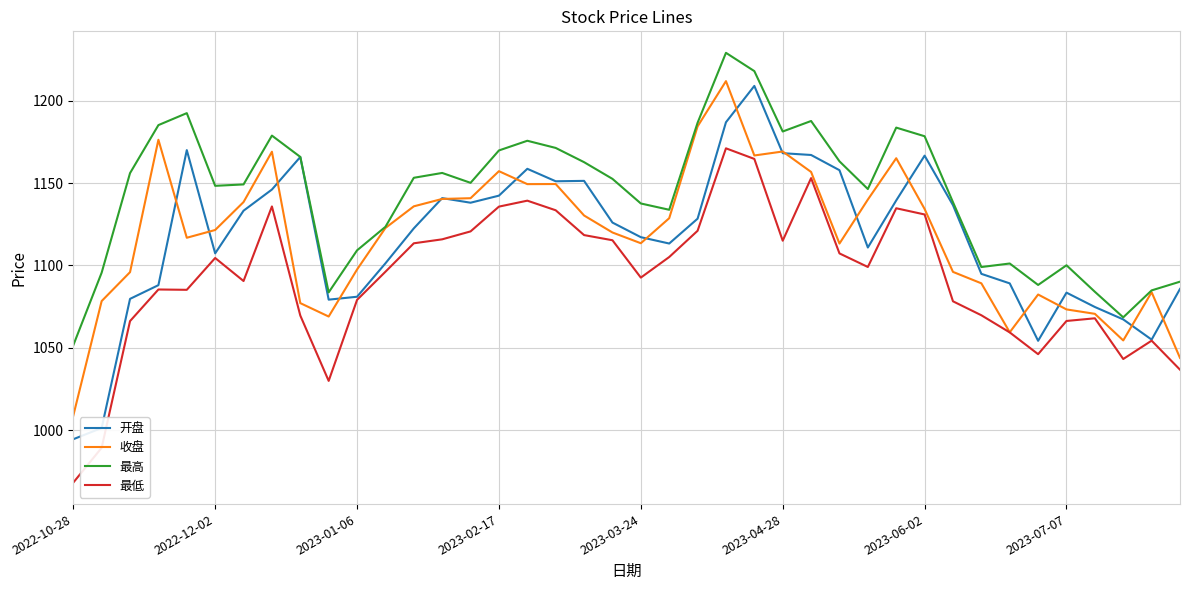

What is the lowest value of the 最高 series?

1051.6